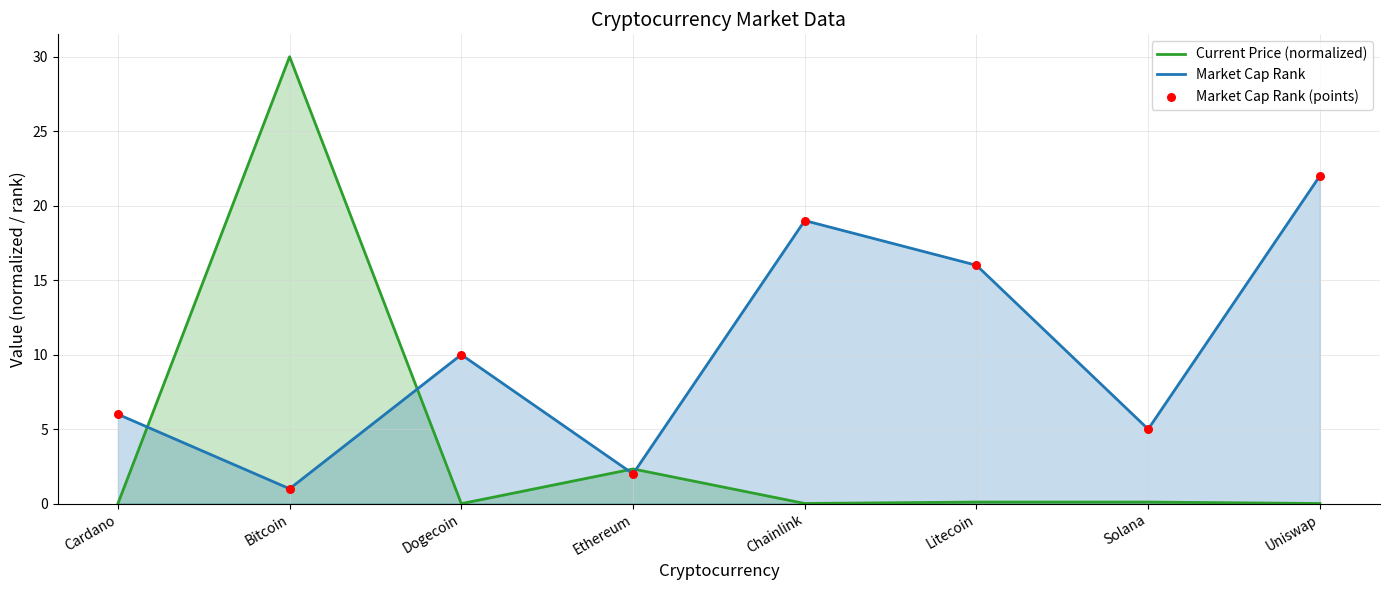

At which category is the sum across all series the highest?

Bitcoin